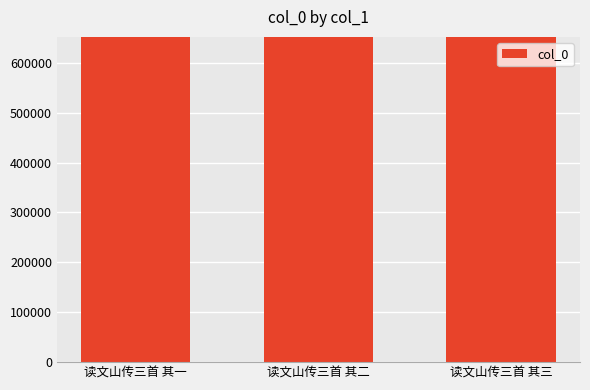

What is the ratio of the value at 读文山传三首 其三 to the value at 读文山传三首 其二?

1.0